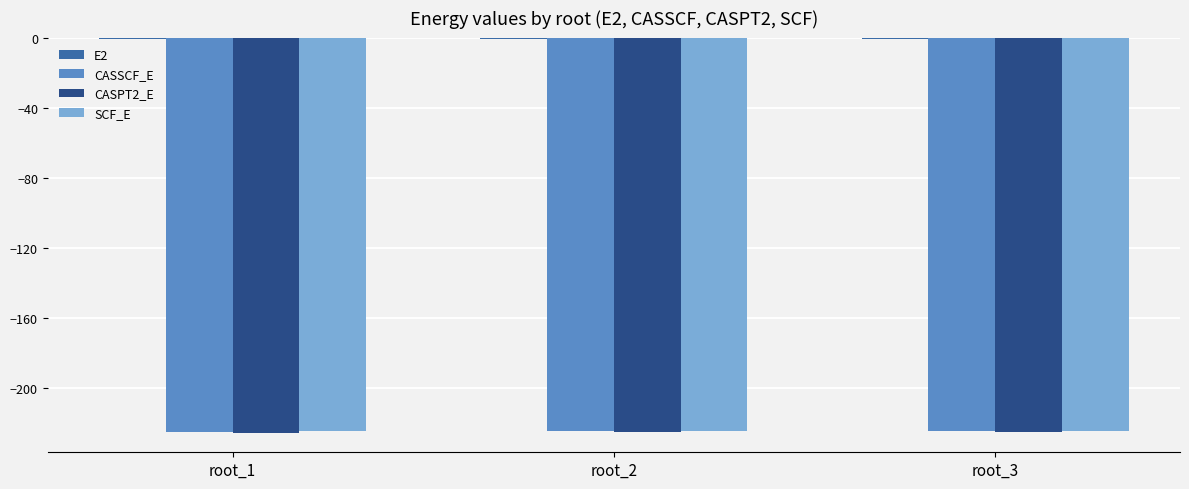

The value of CASSCF_E at root_2 is -101.1. True or false?

False